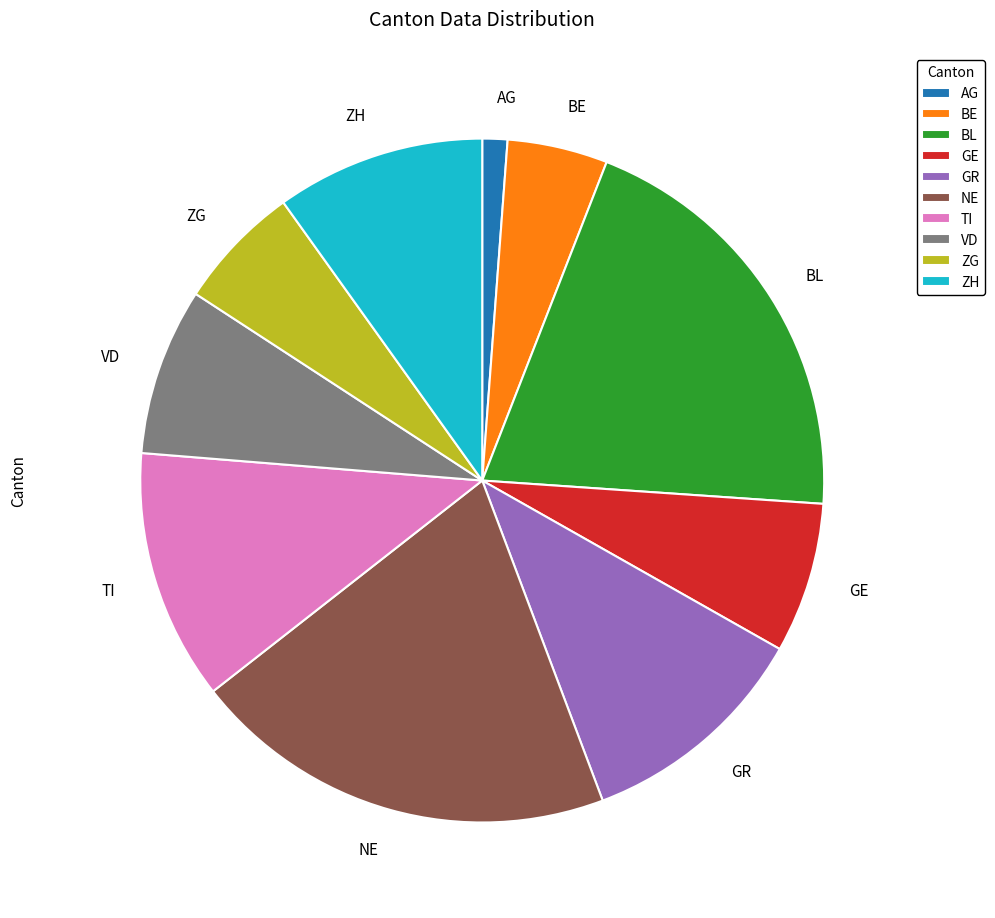

Approximately how many times larger is the value at ZG compared to NE?

0.3